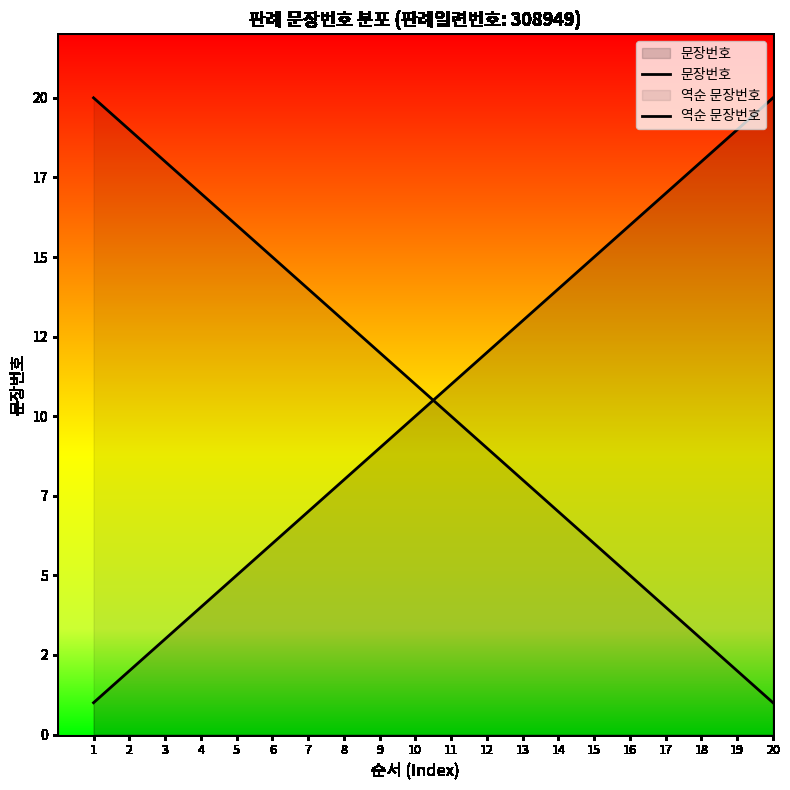

Does the chart have visible grid lines?

No